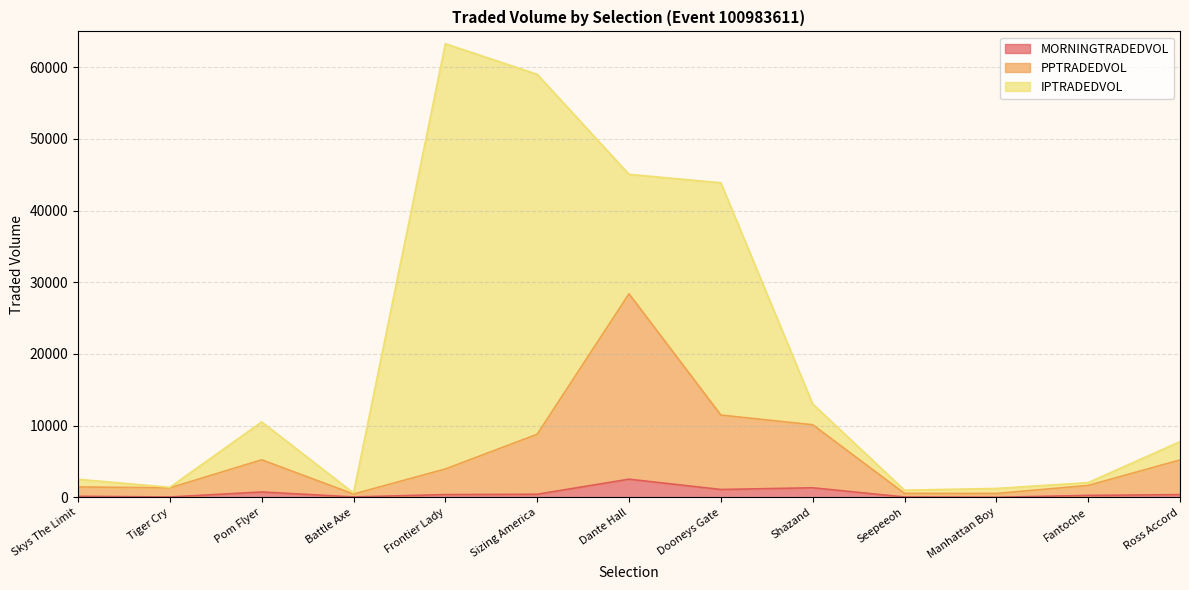

Which has a higher value, Manhattan Boy or Dooneys Gate?

Dooneys Gate